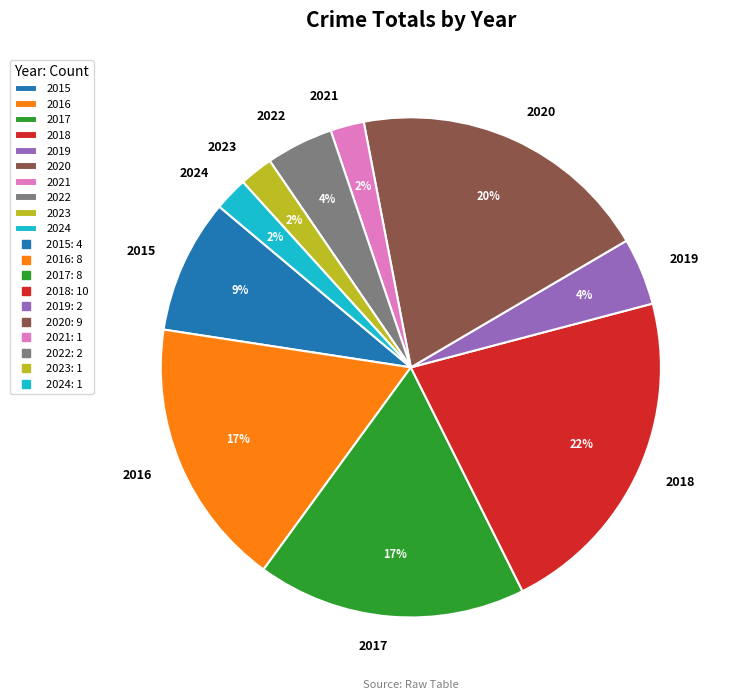

How many slices are in this pie chart?

10